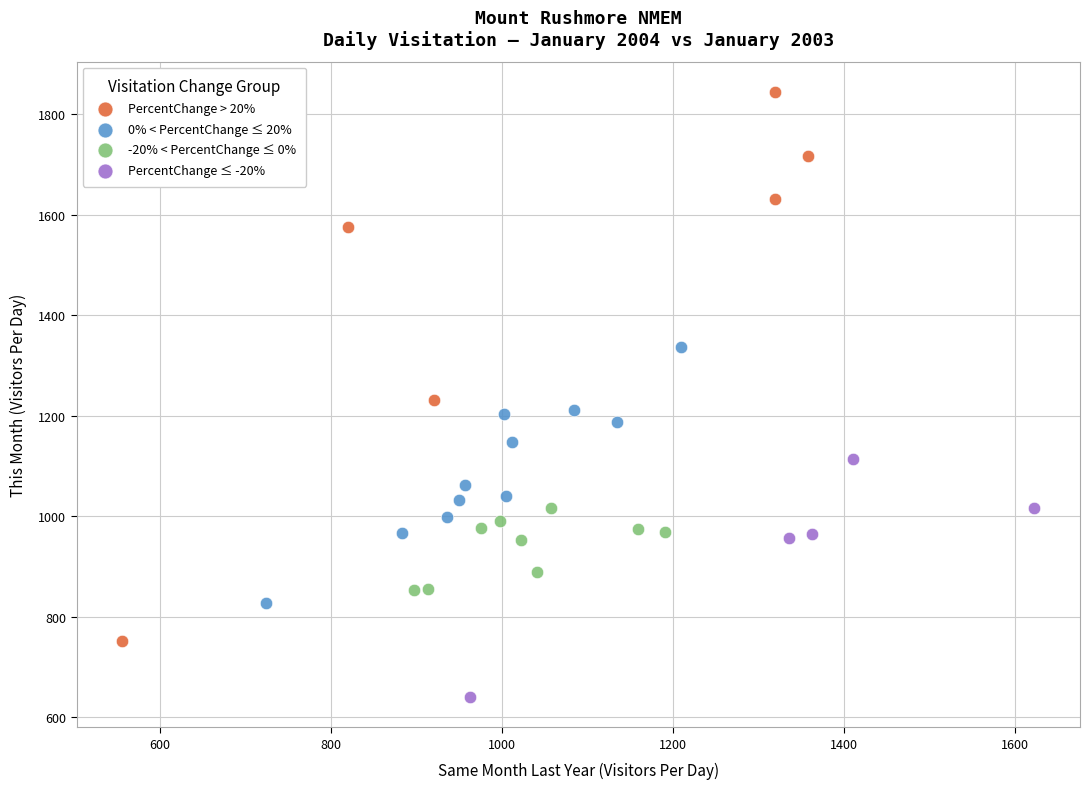

Which series reaches the minimum Y coordinate?

PercentChange ≤ -20%